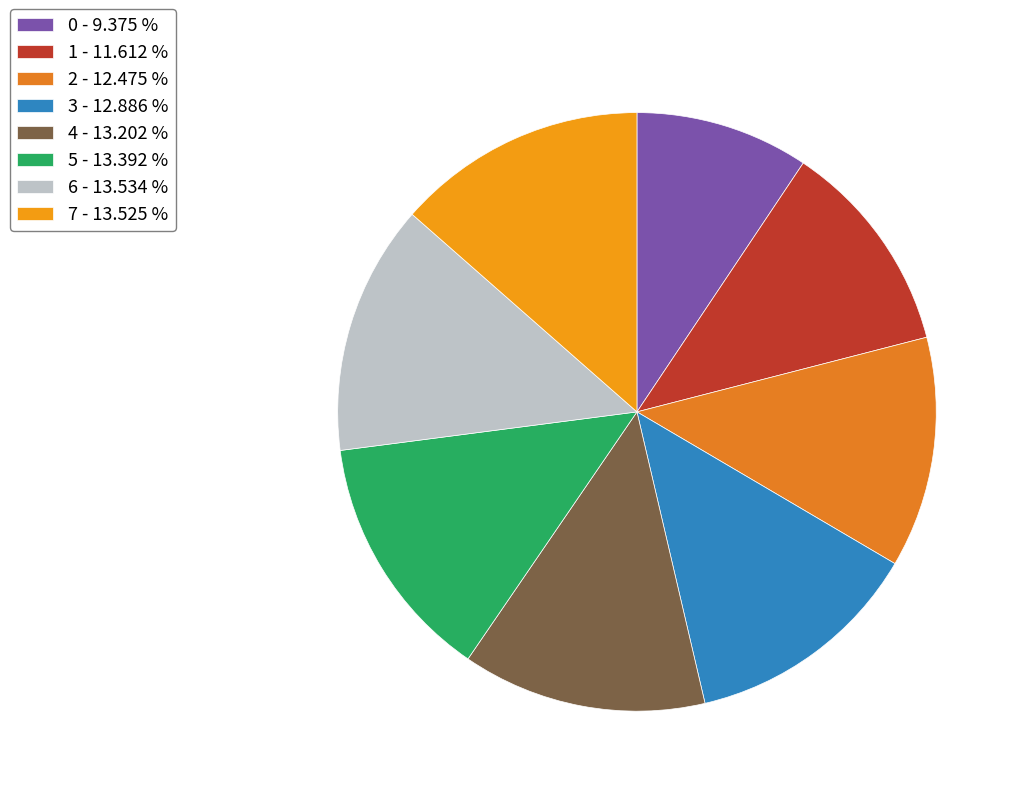

Does any single category account for the majority?

No